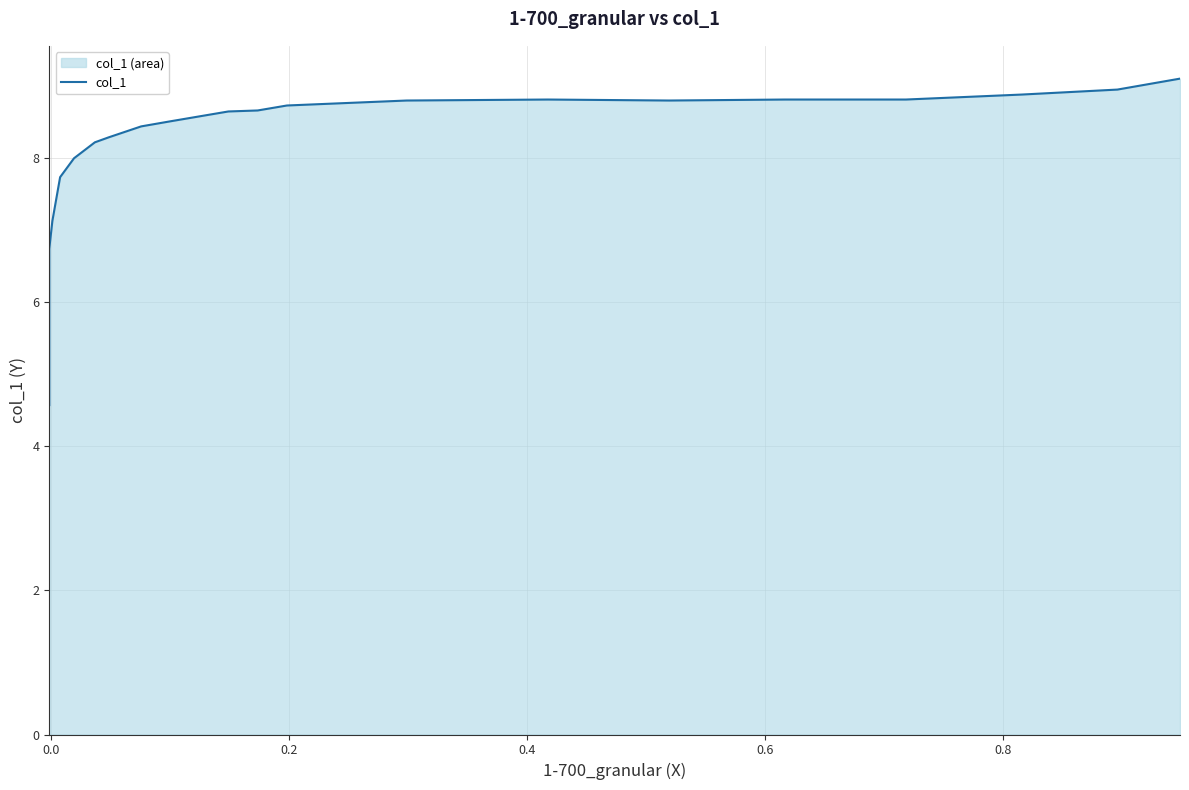

What is the greatest value displayed?

9.1